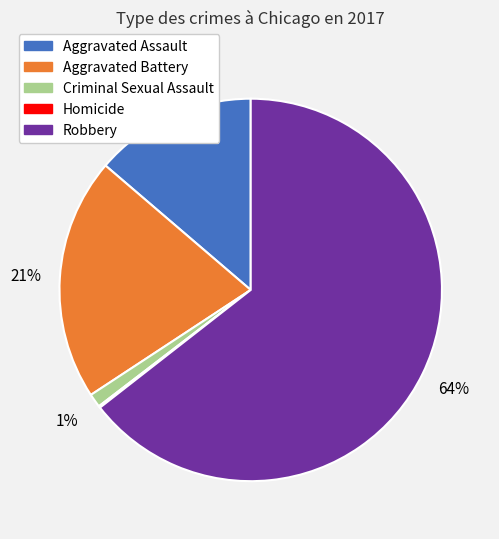

Which category accounts for the majority?

Robbery